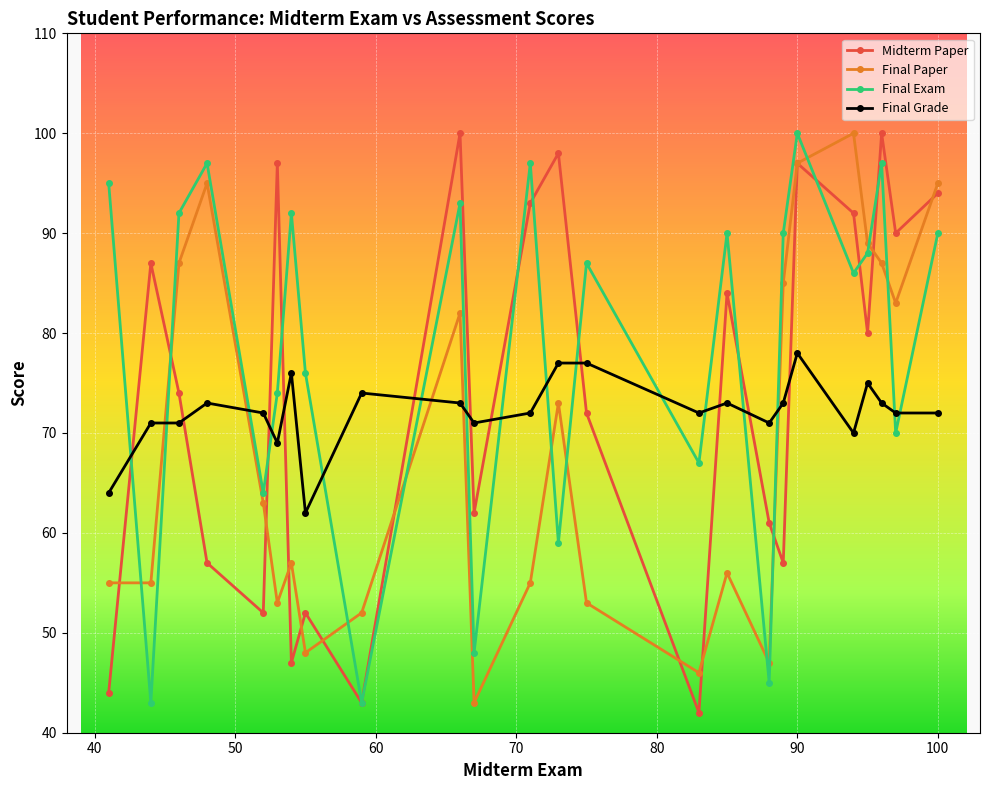

How many interior local peaks does the Final Exam series have?

8